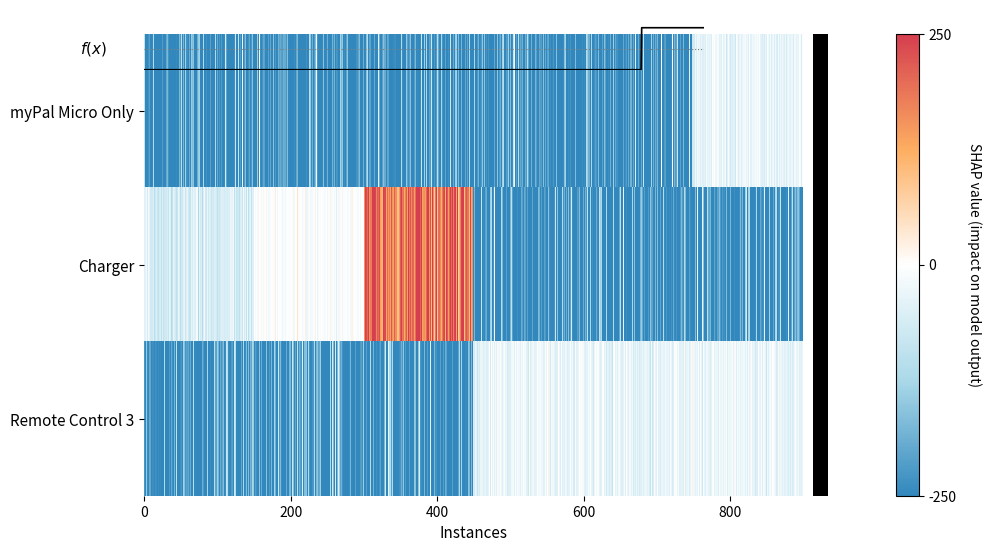

Rank the series by their average value, from lowest to highest.

myPal Micro Only, Remote Control 3, Charger